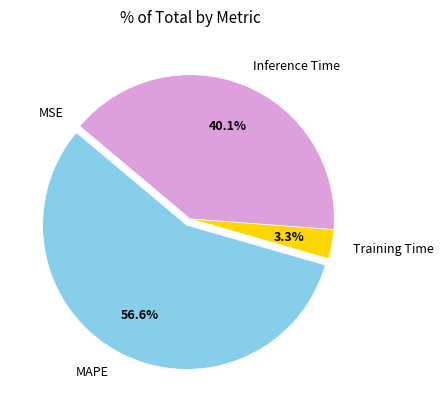

Which category has the biggest portion of the pie?

MAPE